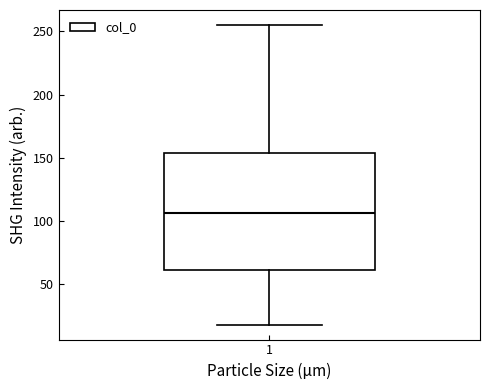

Where is the lower edge of the box at x = 1 on the y-axis? The values are not printed on the chart, so give them approximately, as read against the axis.

60